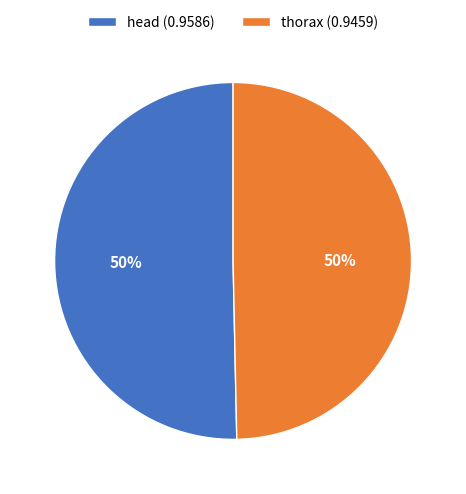

To the nearest percent, what portion does thorax represent?

50%